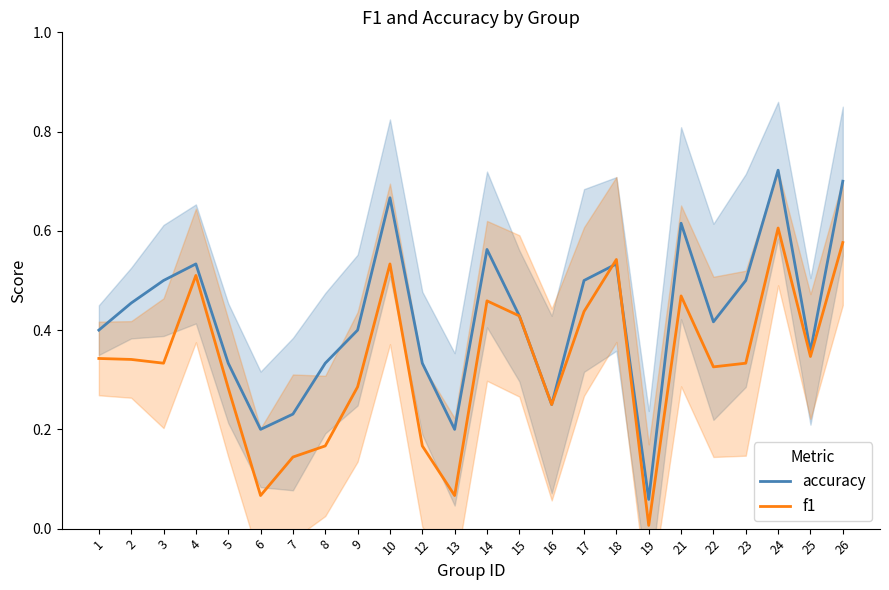

Between 5 and 22, which is larger?

22